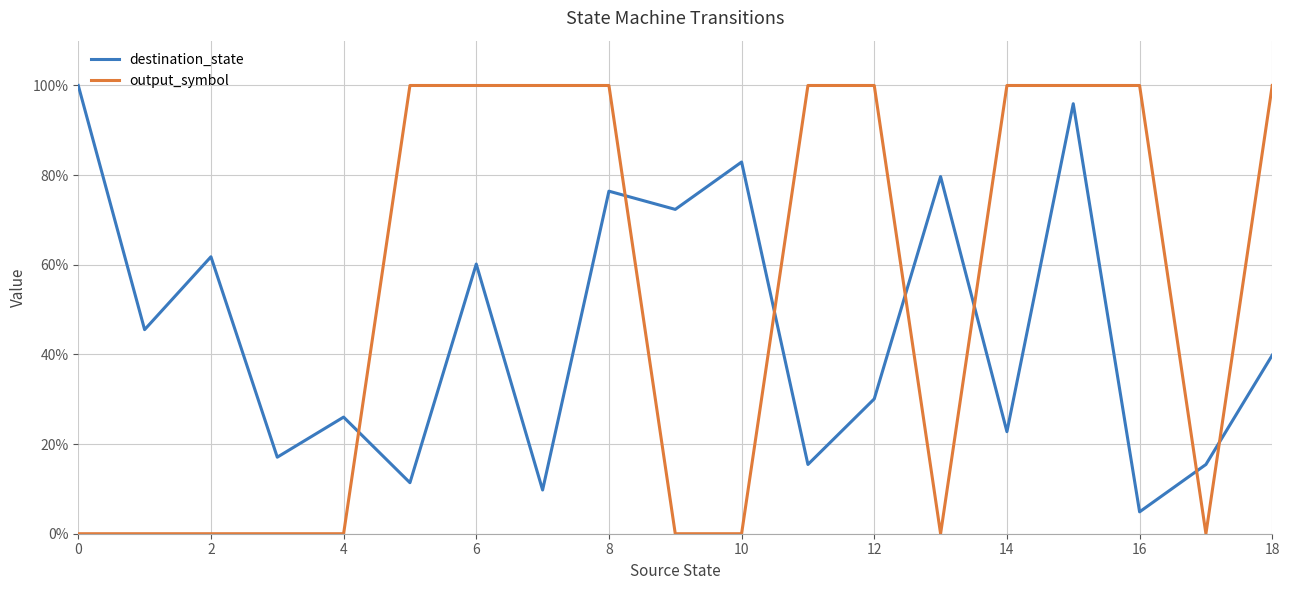

Which series has the largest range (max minus min)?

output_symbol